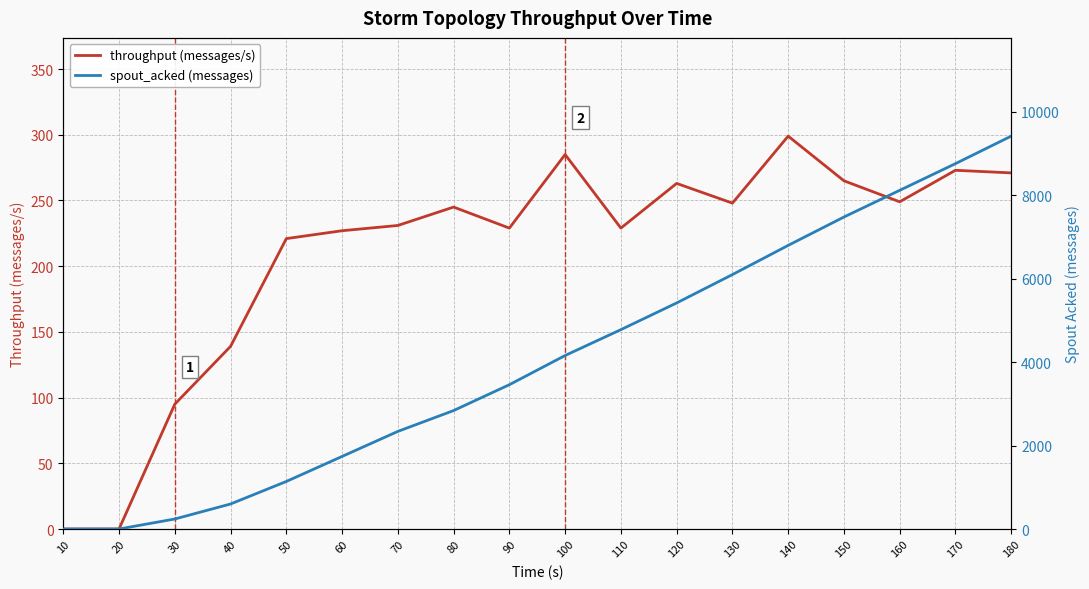

True or false: spout_acked (messages) and throughput (messages/s) cross at least once.

False